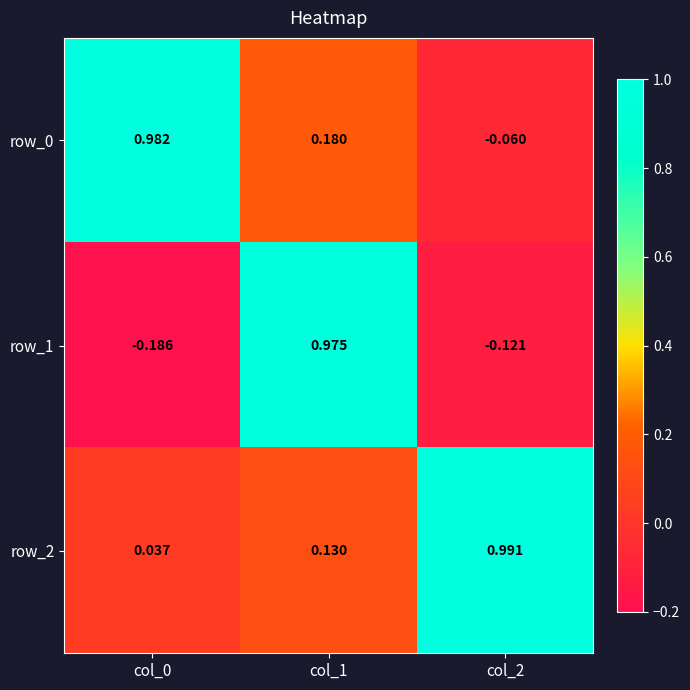

Is the value of row_0 at col_0 greater than the value of row_2 at col_0?

Yes